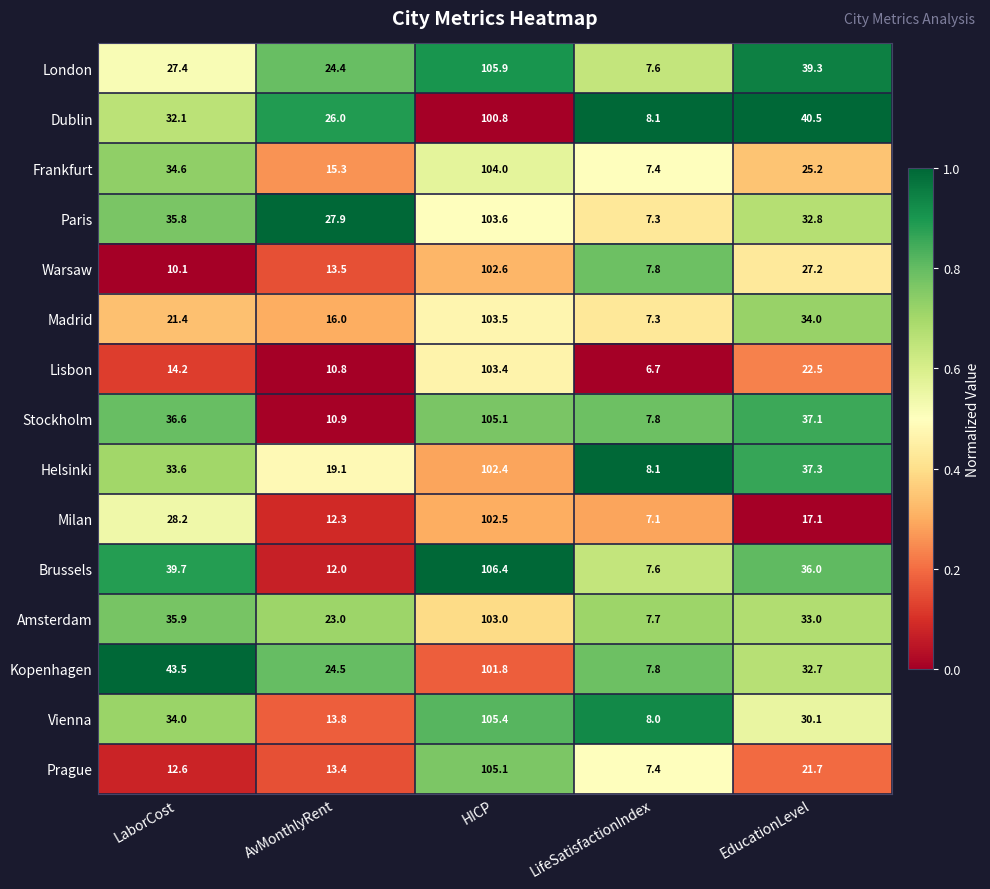

At which category is the sum across all series the highest?

HICP